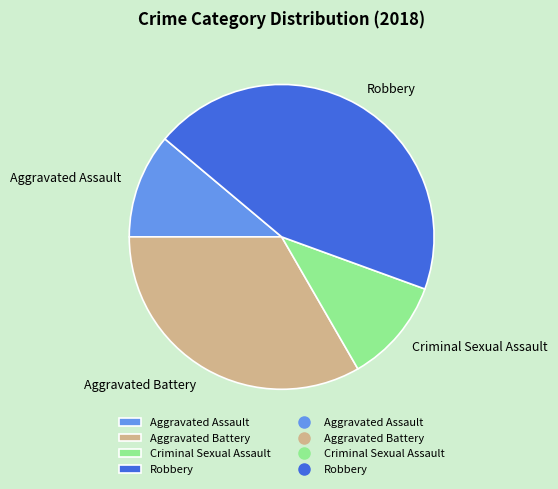

Is the sum of Criminal Sexual Assault and Robbery greater than half?

Yes